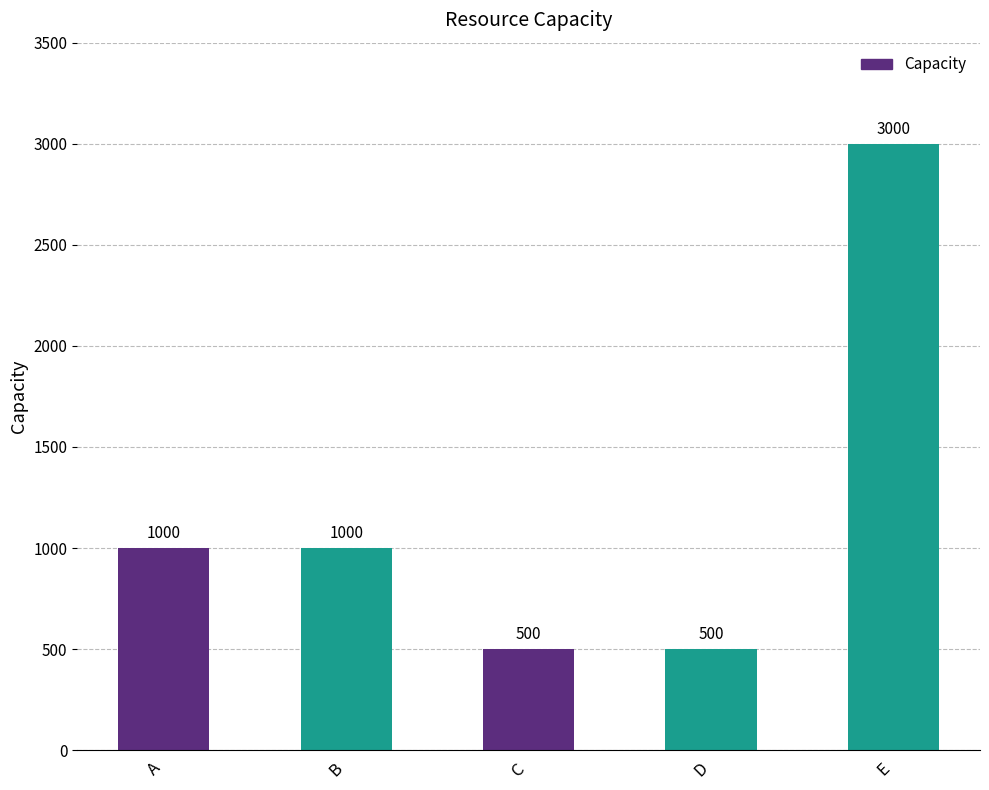

Are the bars horizontal?

No